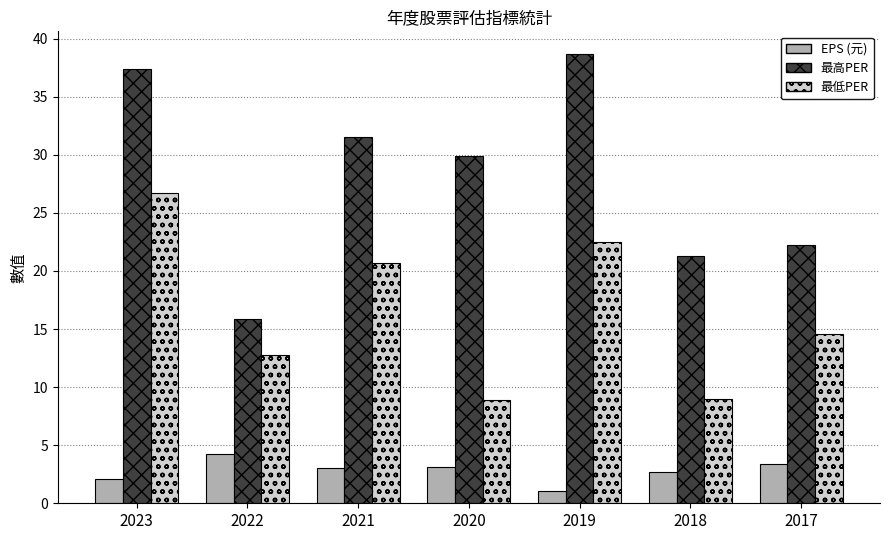

Which series has the widest spread of values?

最高PER